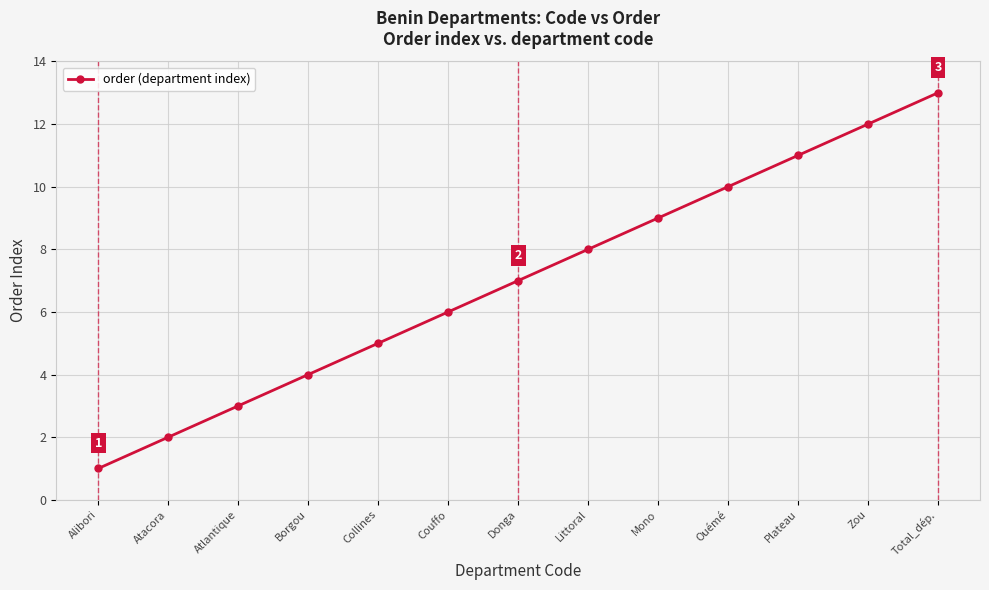

Reading left to right, what are all the values shown in this chart?

Alibori=1	Atacora=2	Atlantique=3	Borgou=4	Collines=5	Couffo=6	Donga=7	Littoral=8	Mono=9	Ouémé=10	Plateau=11	Zou=12	Total_dép.=13